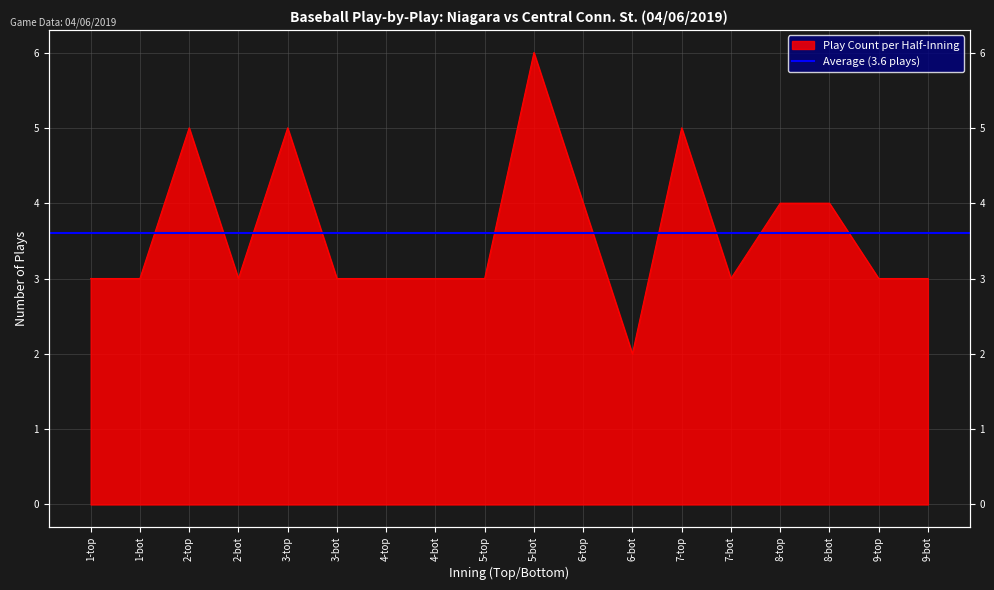

What is the label of the 9th point from the left?

5-top